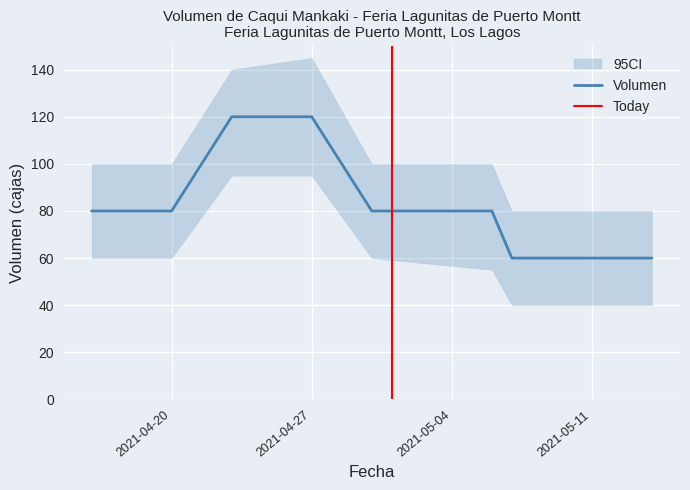

At which category does Volumen_upper reach its first local peak?

2021-04-27